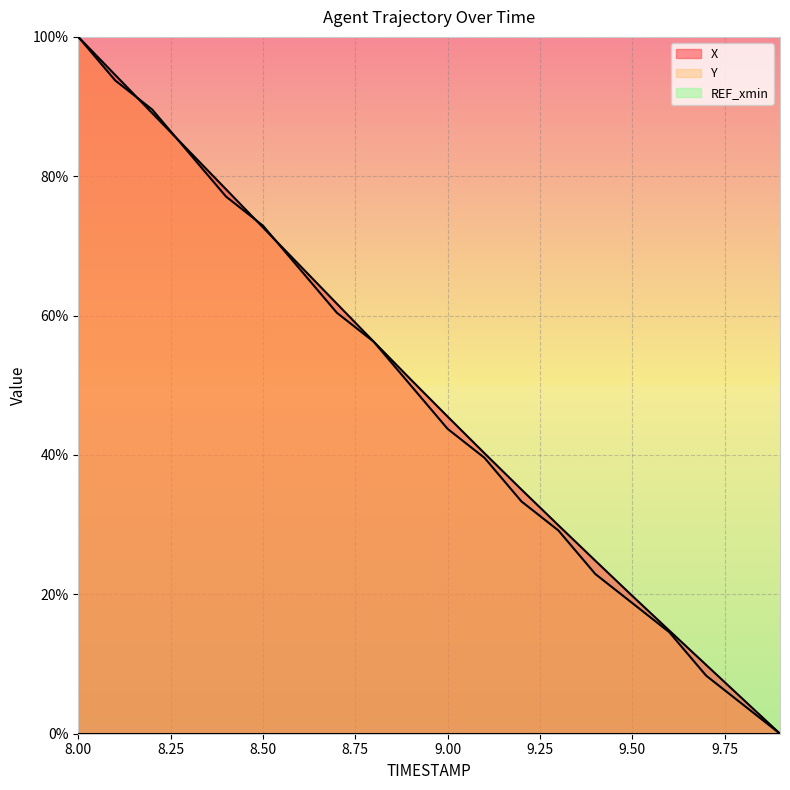

Rank the categories by X value from highest to lowest.

8.0, 8.1, 8.2, 8.3, 8.4, 8.5, 8.6, 8.7, 8.8, 8.9, 9.0, 9.1, 9.2, 9.3, 9.4, 9.5, 9.6, 9.7, 9.8, 9.9